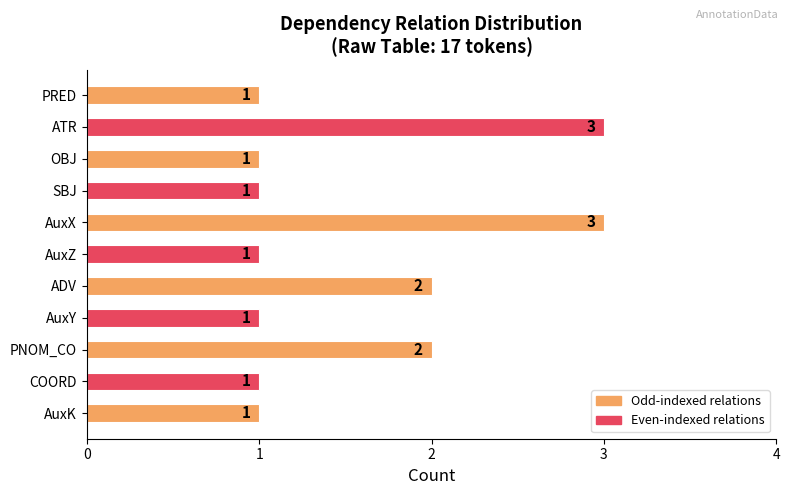

Are the bars grouped side by side (vs. stacked)?

No